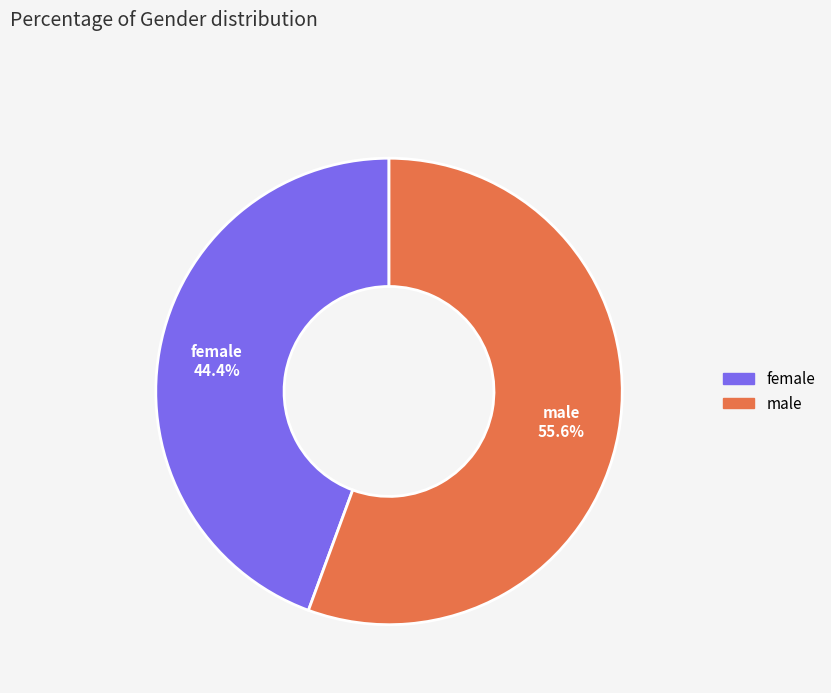

To the nearest percent, what is the combined percentage of male and female?

100%